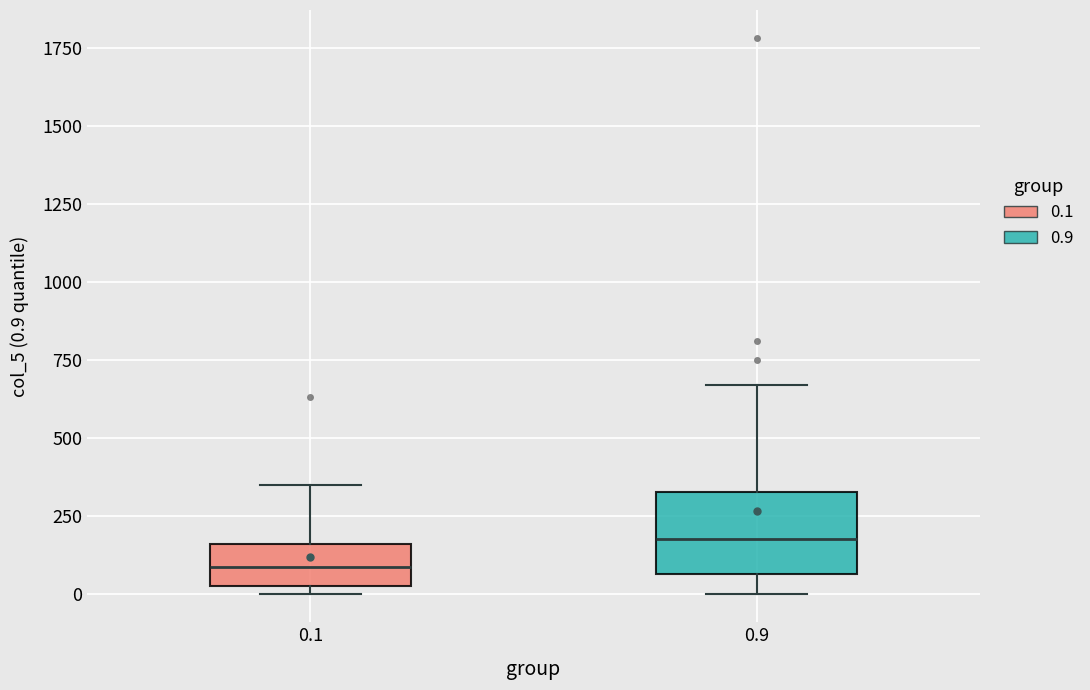

Which box has the lowest median line?

0.1